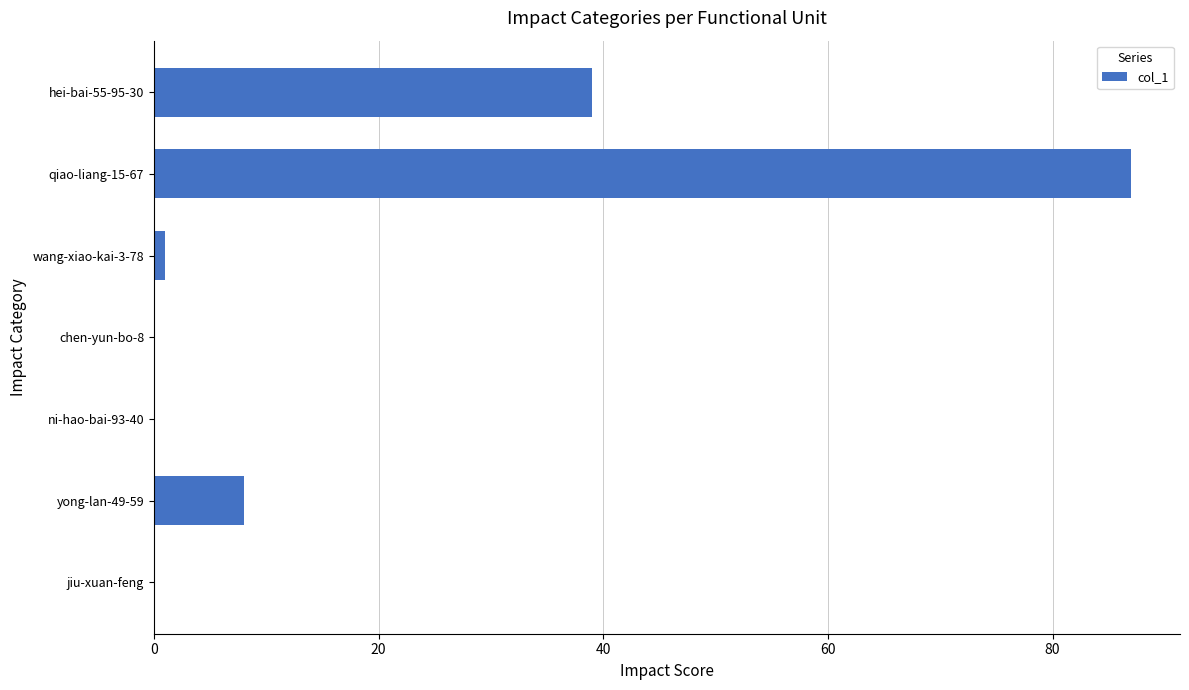

What is the sum of all values?

135